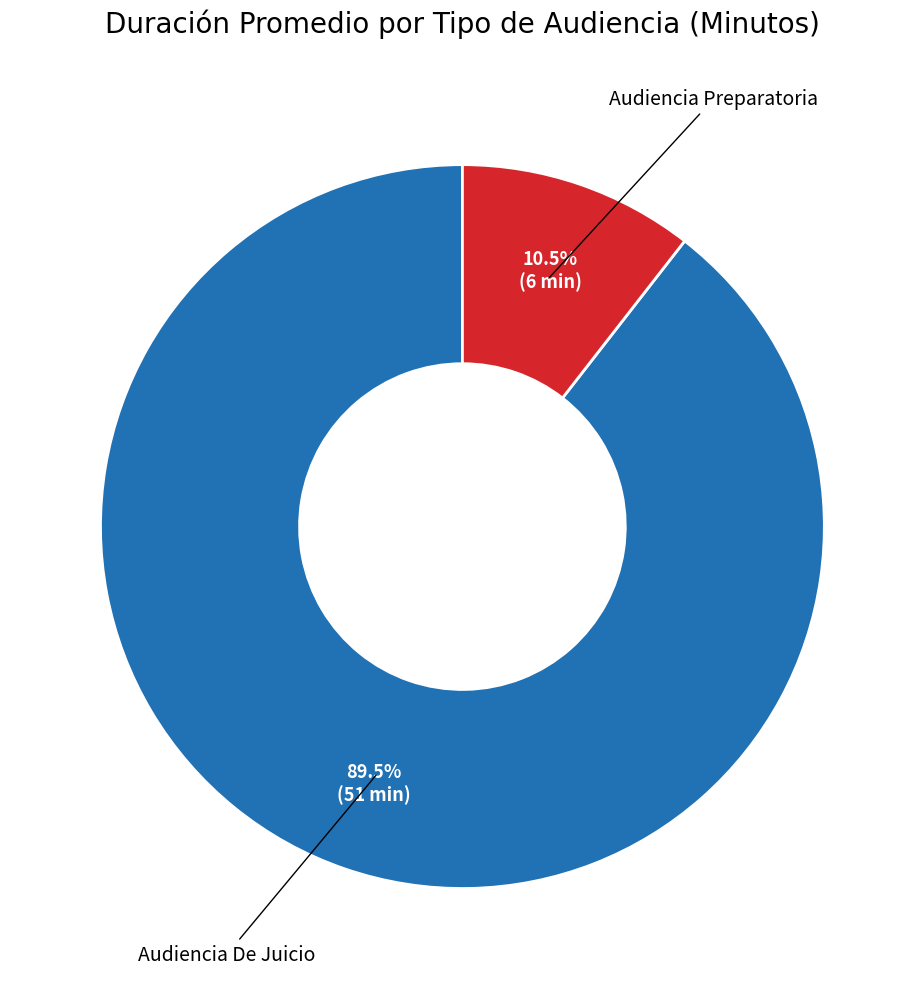

Combined, do Audiencia De Juicio and Audiencia Preparatoria account for over 50%?

Yes